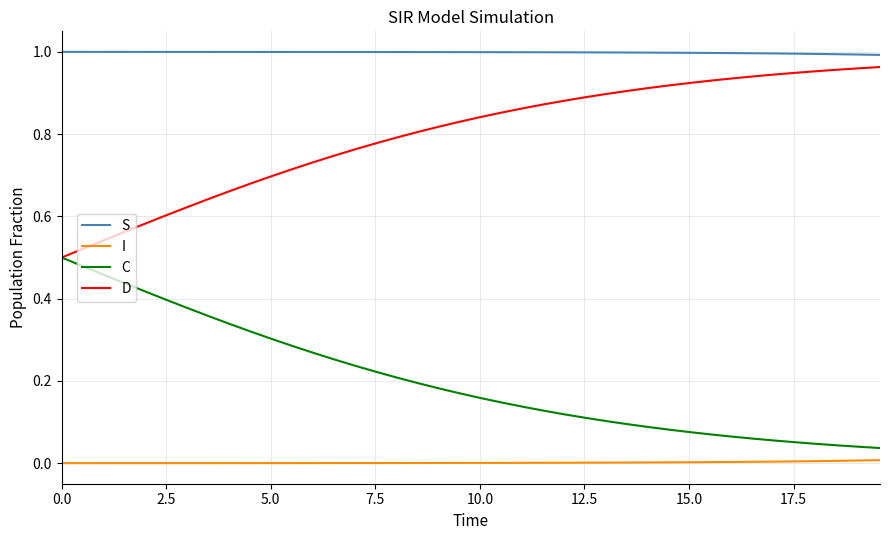

Which series has the largest total across all categories?

S